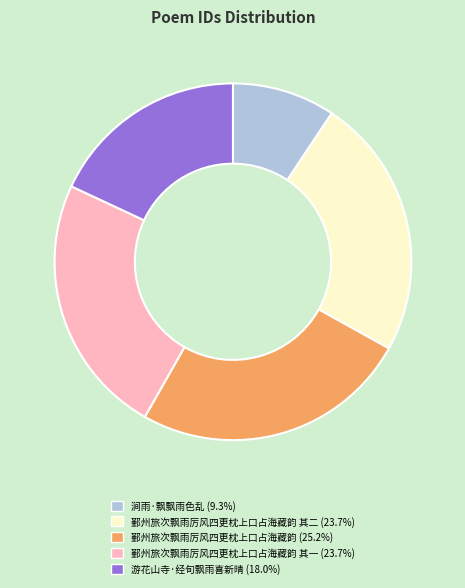

Is there any slice that represents more than half of the pie?

No